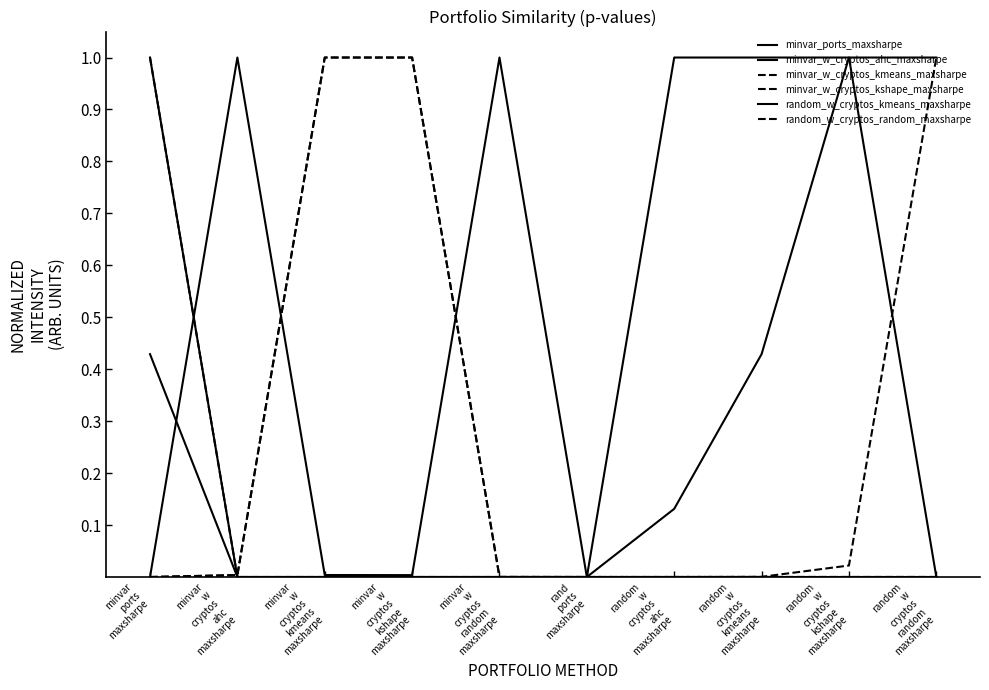

How many intersections are there between minvar_w_cryptos_kshape_maxsharpe and minvar_ports_maxsharpe?

1